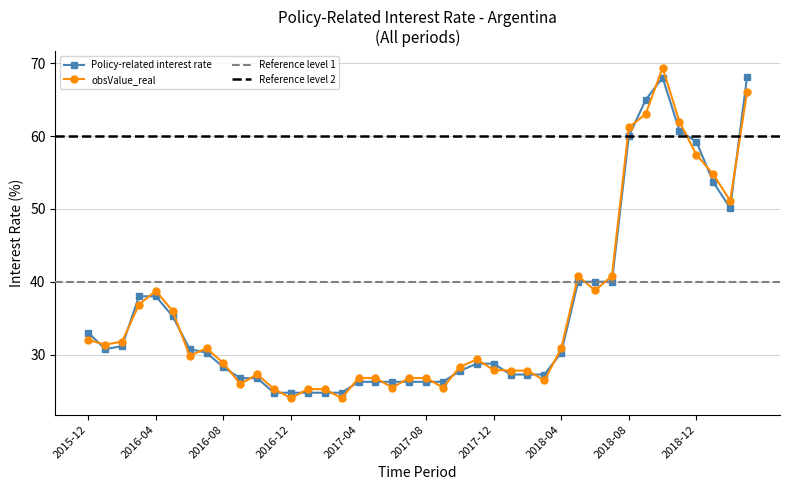

What is the highest value of the Policy-related interest rate series?

68.2